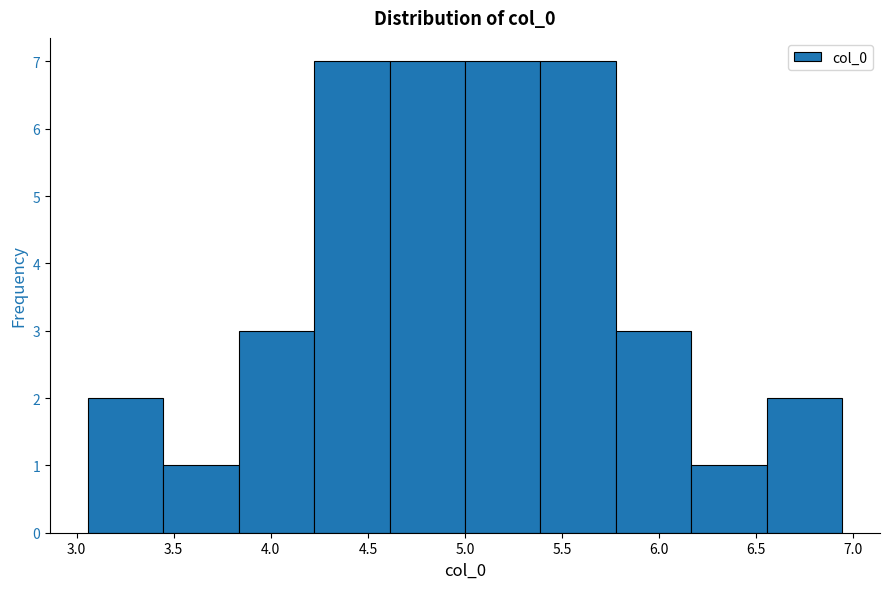

How tall is the bar that spans 3.45 to 3.85 on the x-axis? Neither the bar edges nor the heights are printed on the chart, so give them approximately, as read against the axes.

1